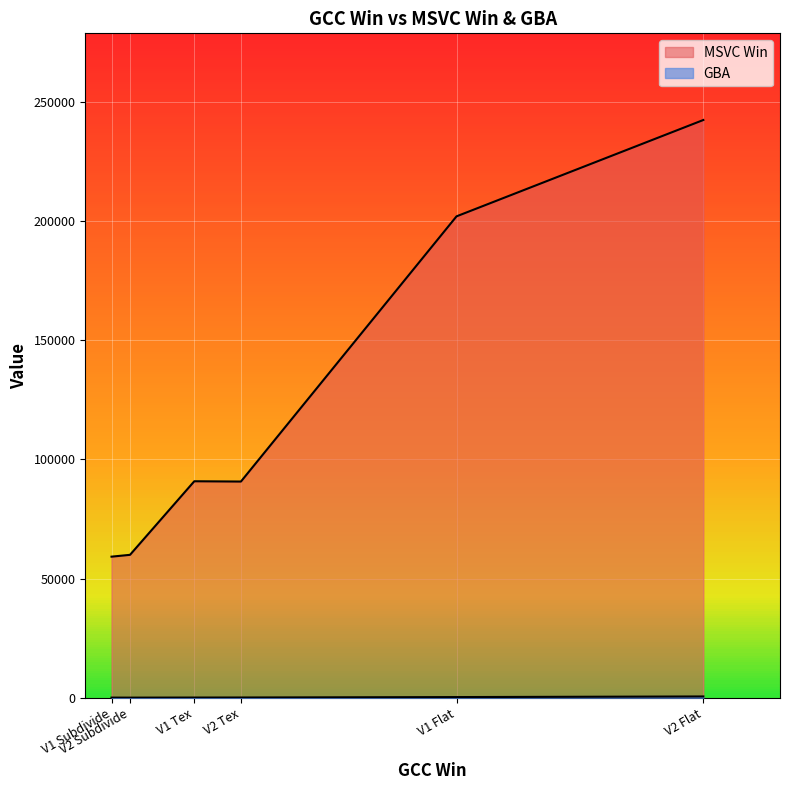

Between V2 Tex and V1 Subdivide, which is larger?

V2 Tex